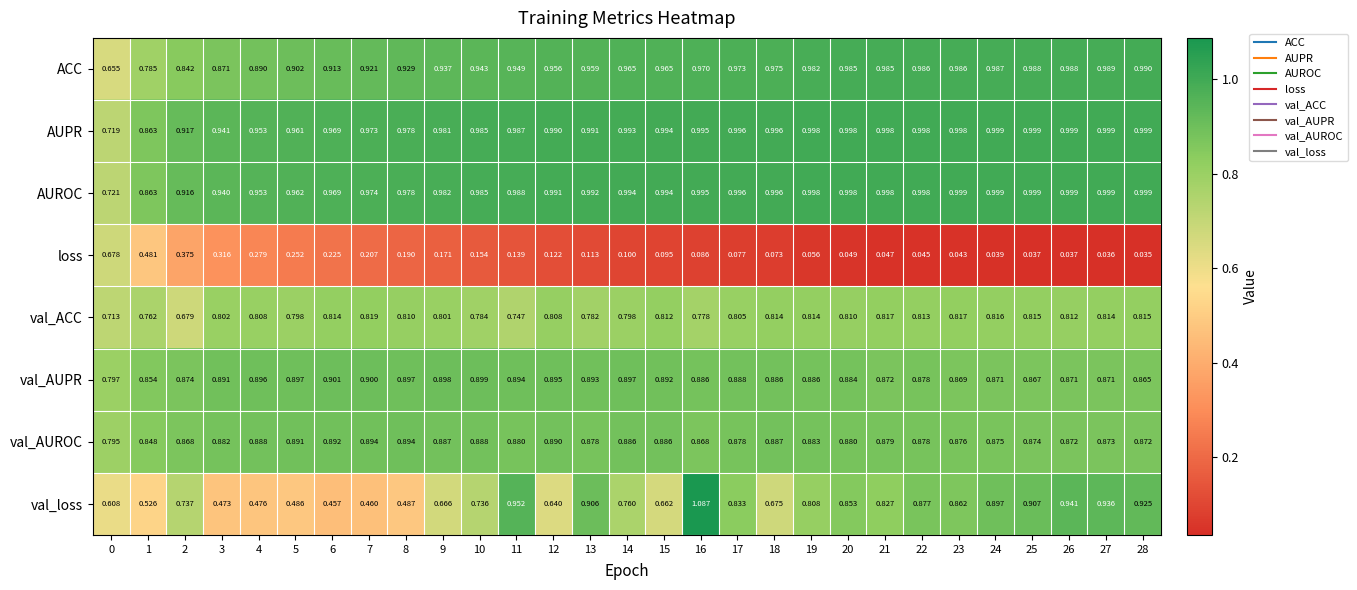

At how many categories does at least one series exceed 0?

29